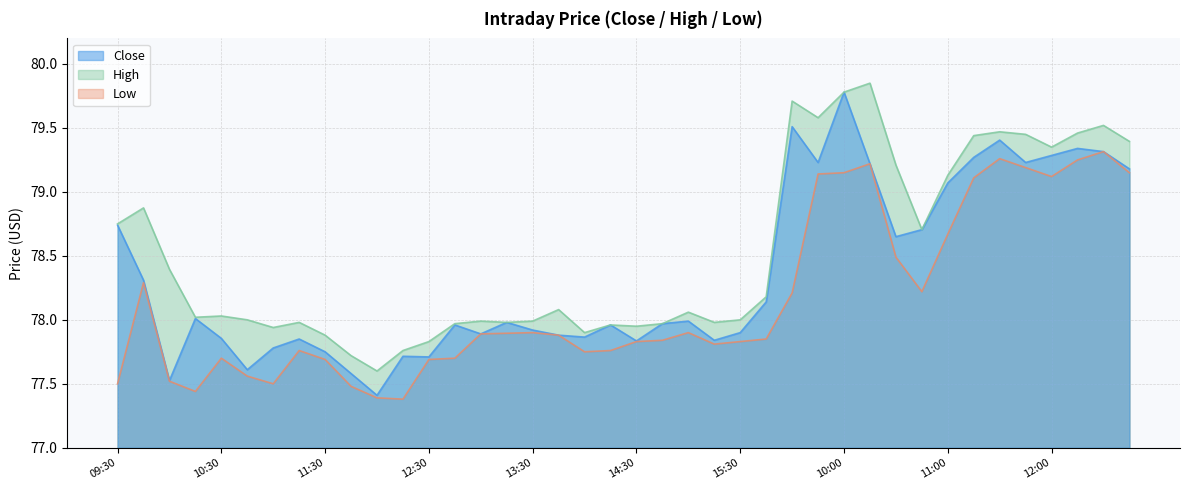

At which category does the chart reach its peak across all series?

10:15